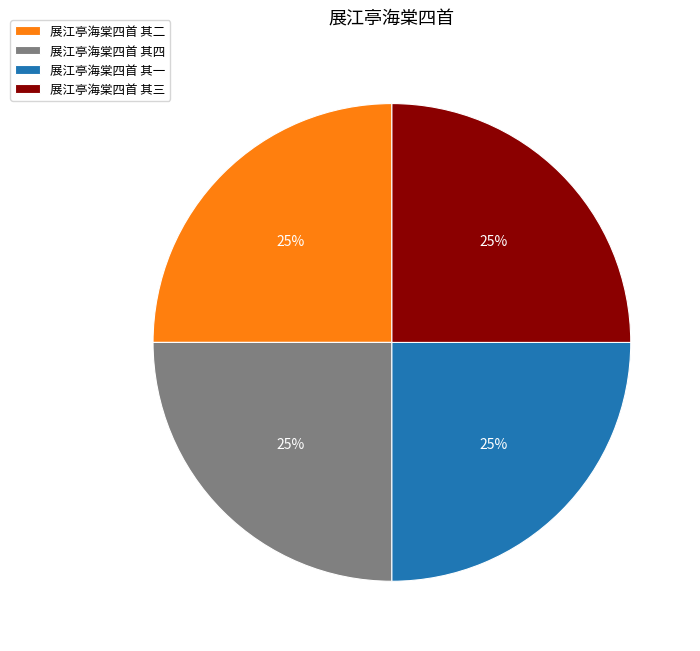

Is 展江亭海棠四首 其三 the majority of the pie?

No